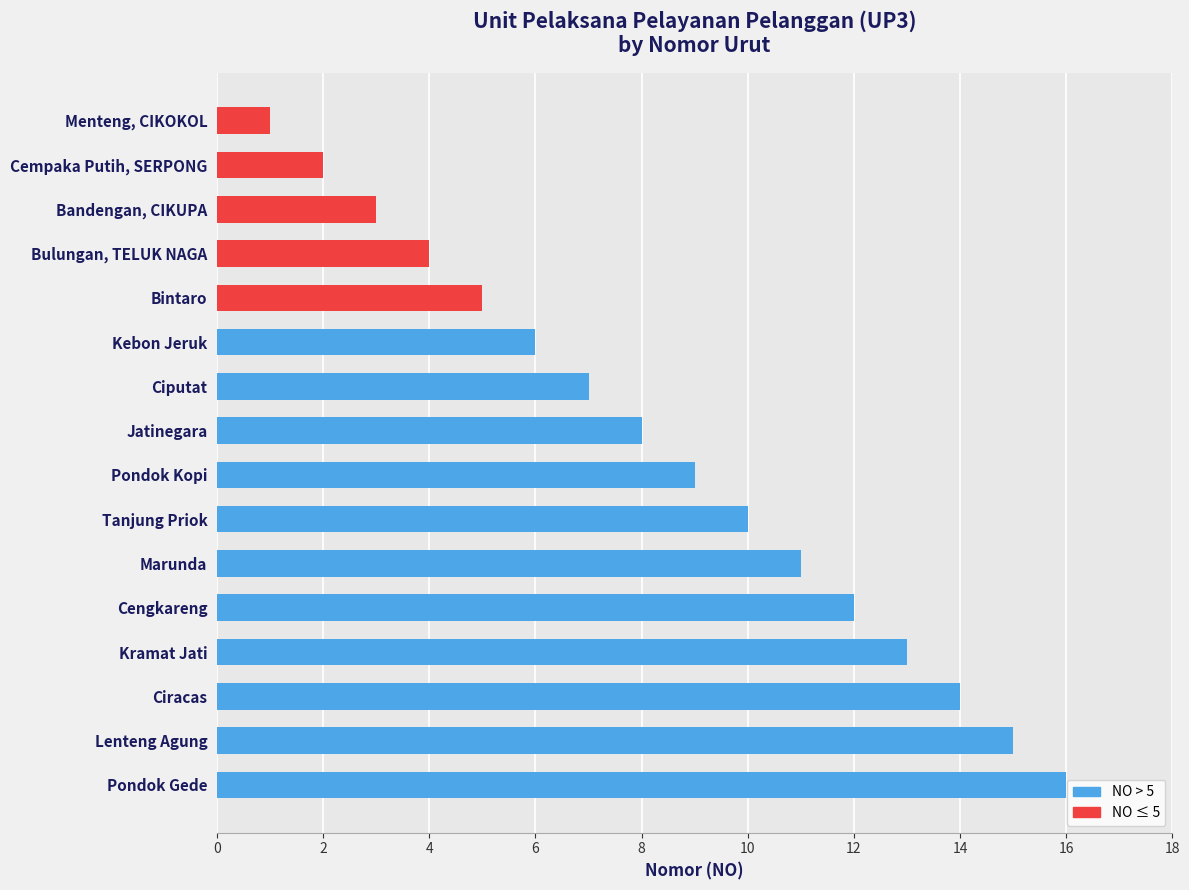

What is the difference between the values at Kramat Jati and Bulungan, TELUK NAGA?

9